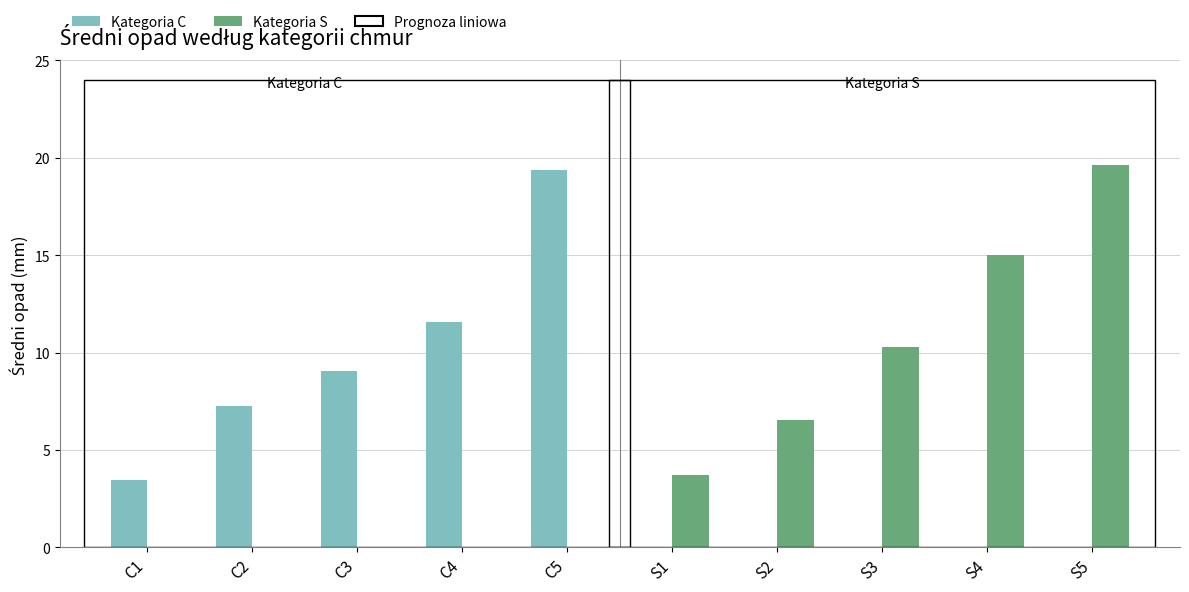

Are the bars horizontal?

No